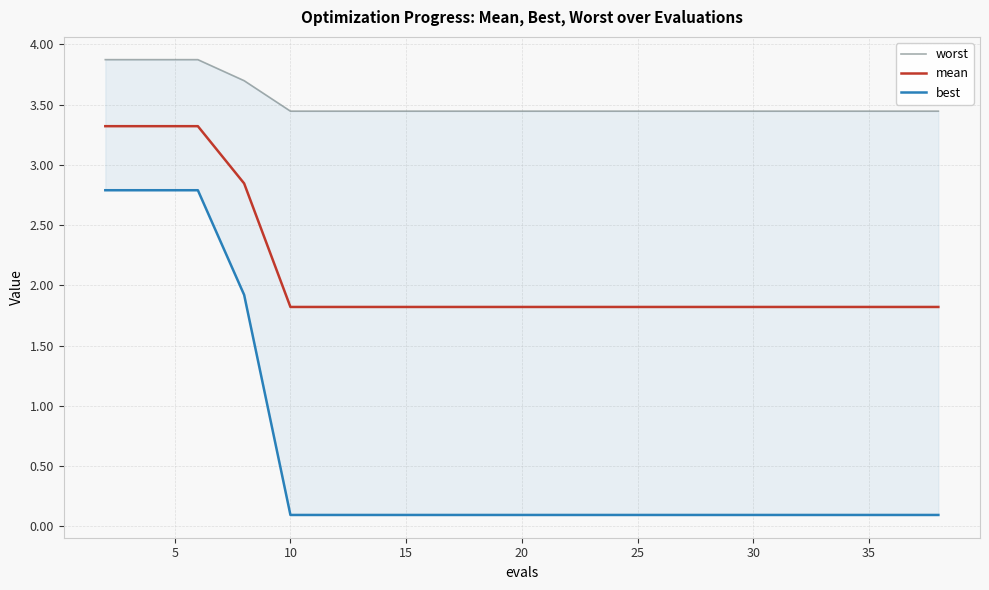

What is the maximum value for mean?

3.3